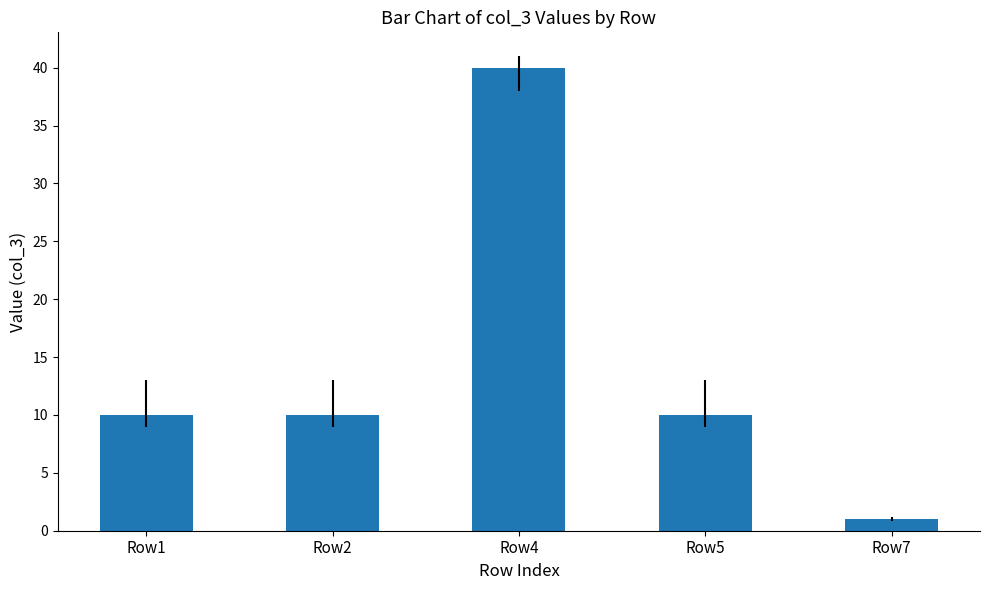

What is the change in value from Row1 to Row4?

+30